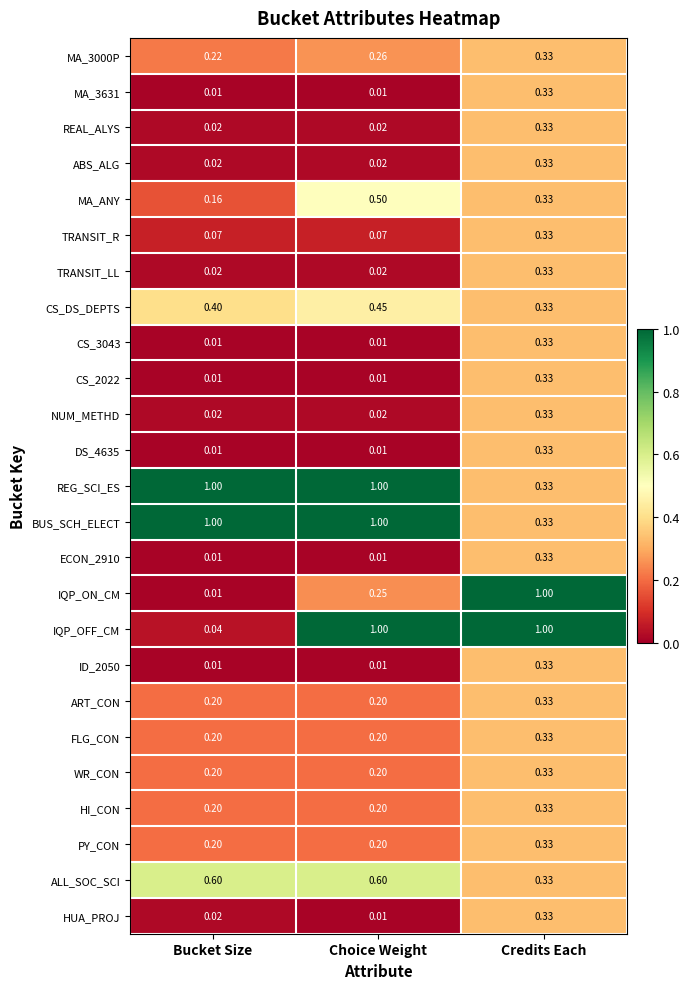

At which category is the sum across all series the highest?

Credits Each